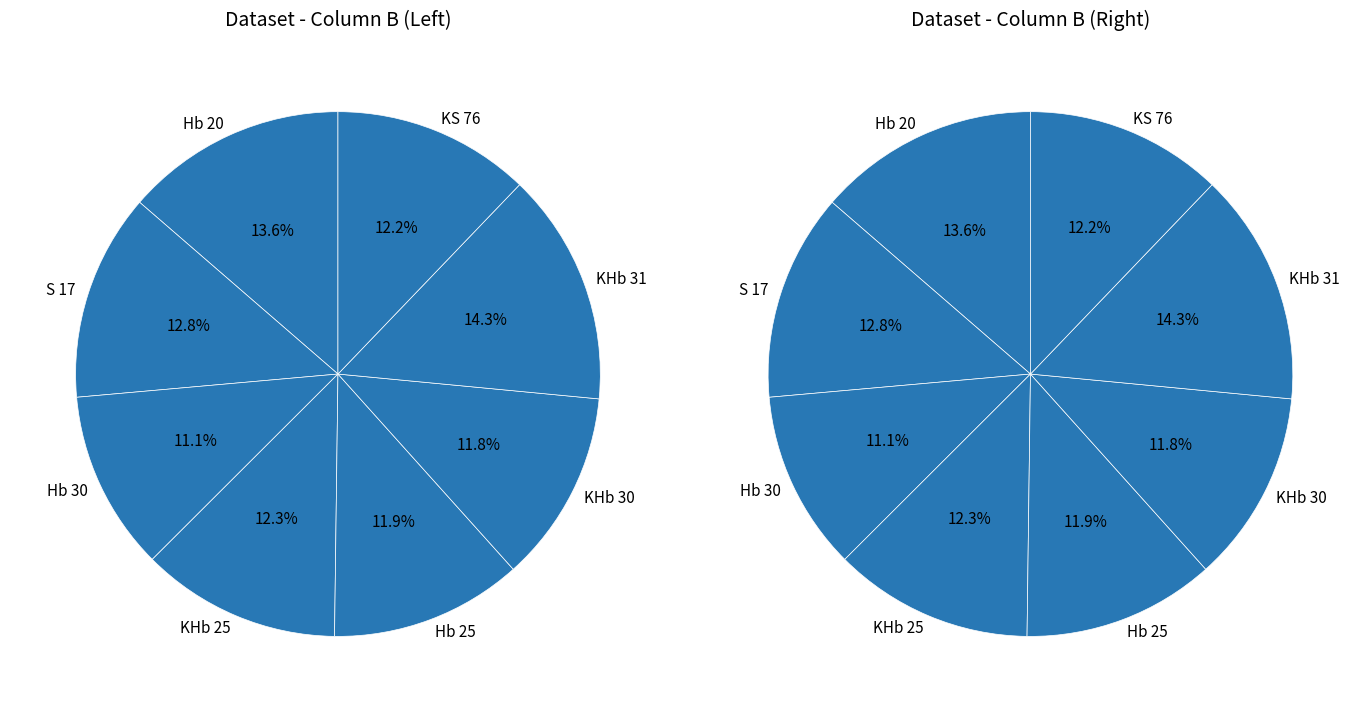

Does any single category account for the majority?

No